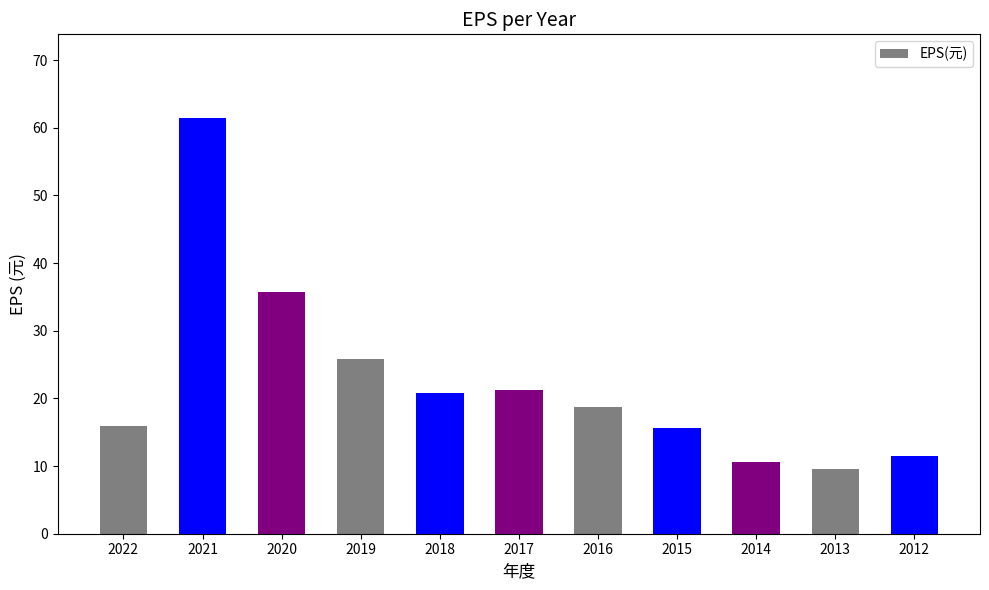

Is it true that the value at 2021 is 61.5?

True